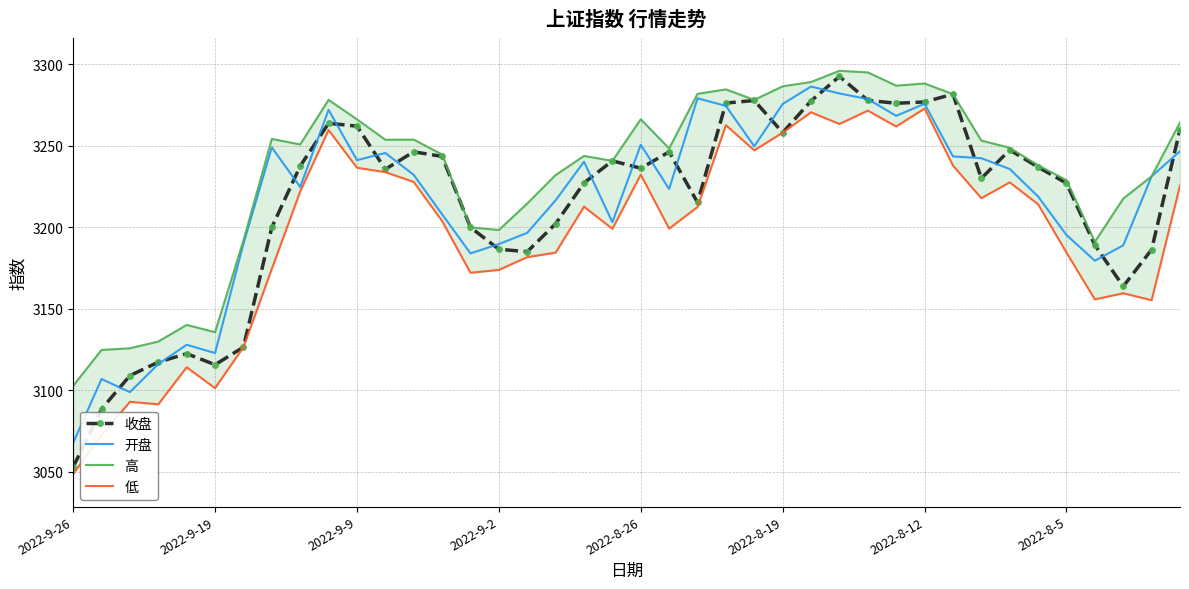

Between 11 and 12, which series saw the biggest shift?

开盘